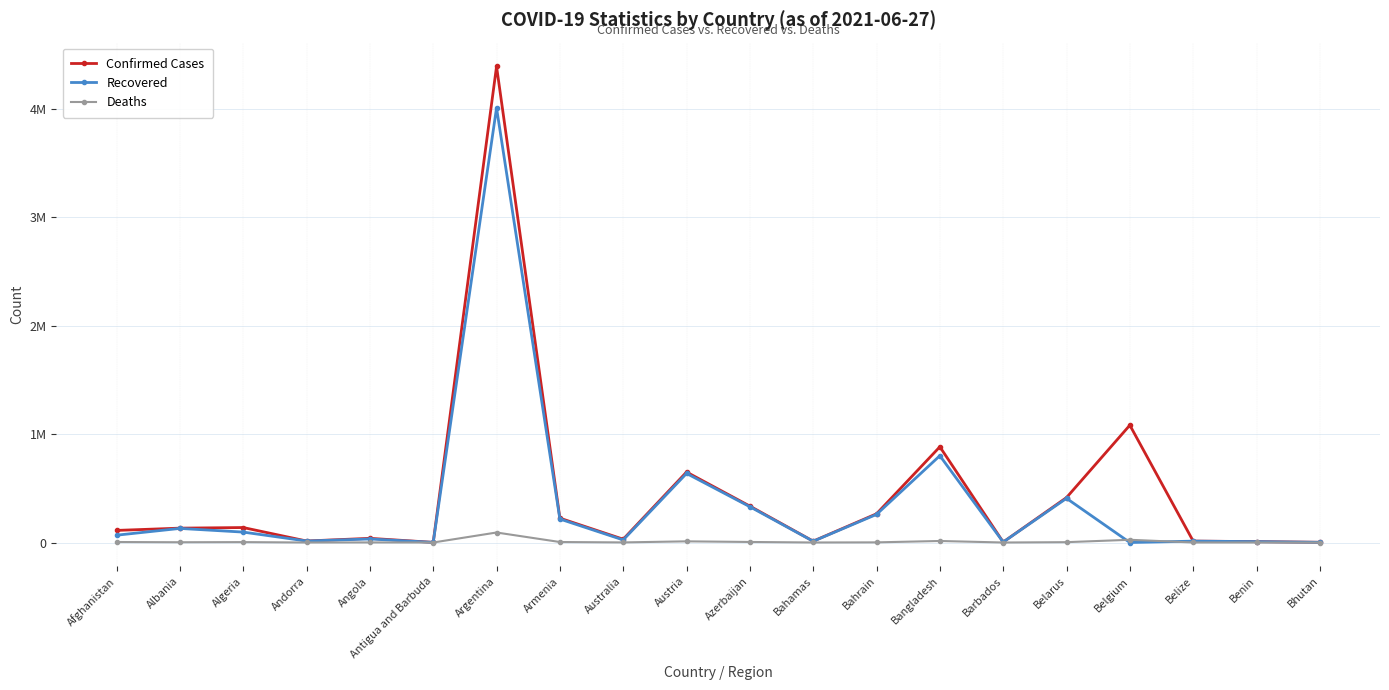

What are all the series names shown in the legend?

Confirmed Cases, Recovered, Deaths